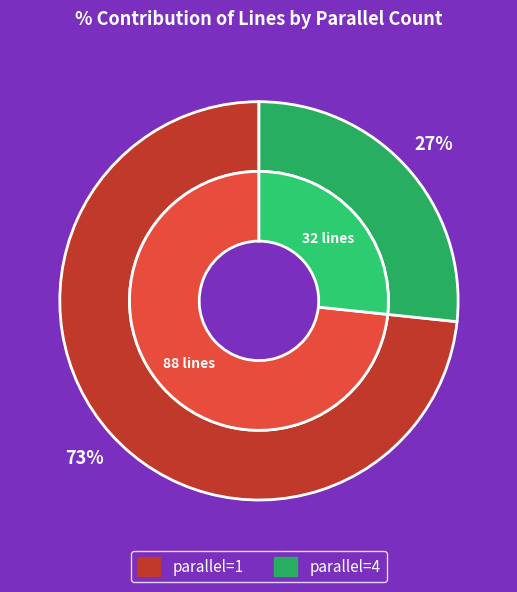

Which category has the biggest portion of the pie?

1